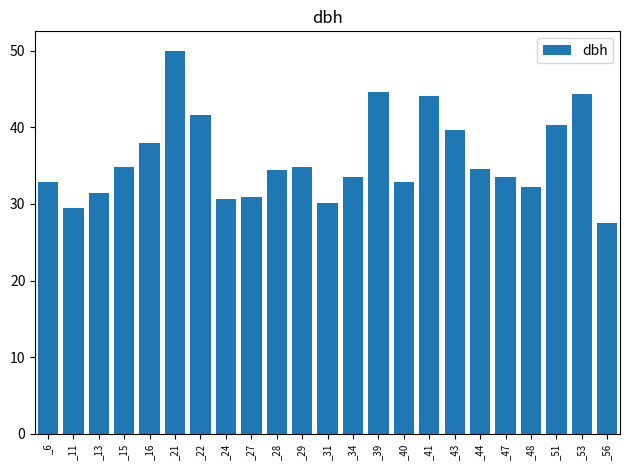

What is the difference between the maximum and minimum values?

22.5